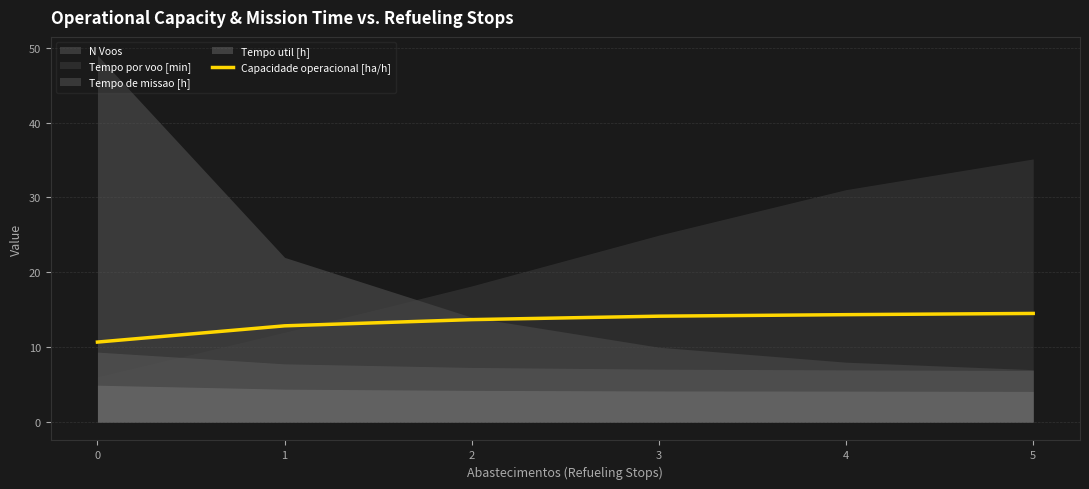

Is the value of Capacidade operacional [ha/h] at 5 greater than the value of N Voos at 0?

No